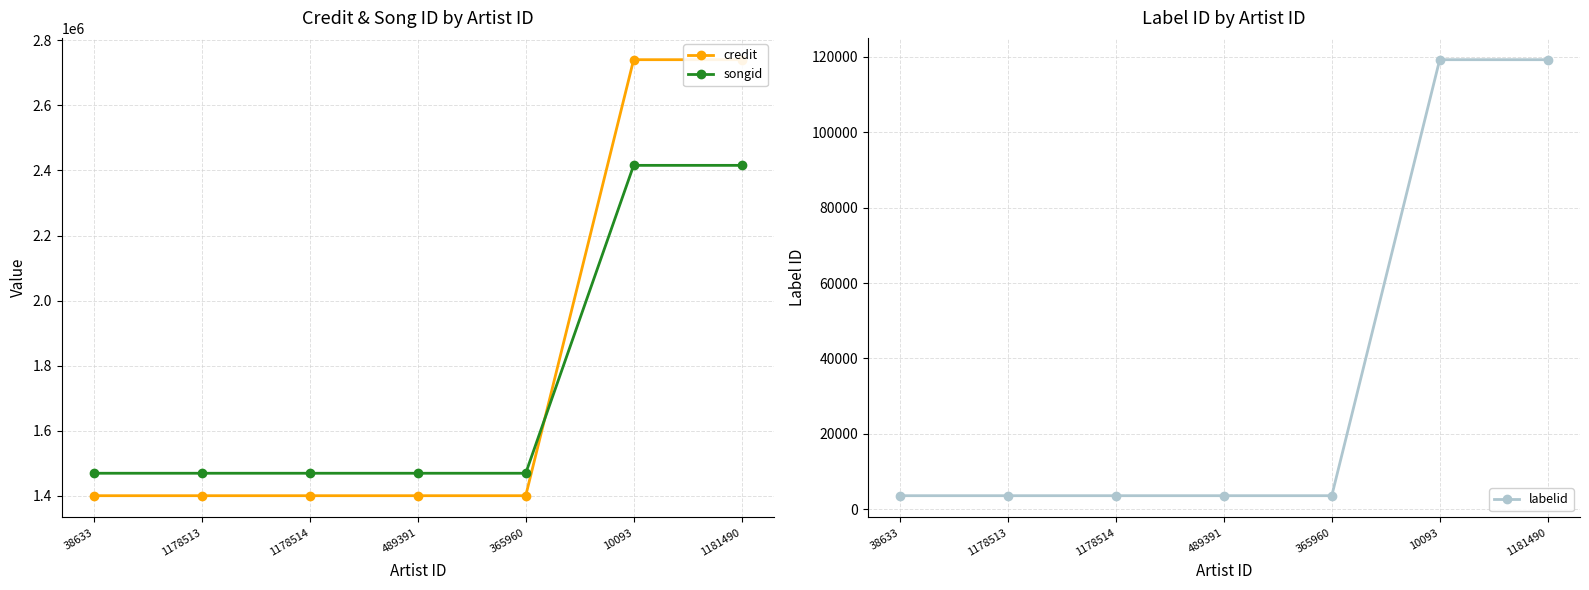

Count the credit values in the range 1400511 to 2740486.

7